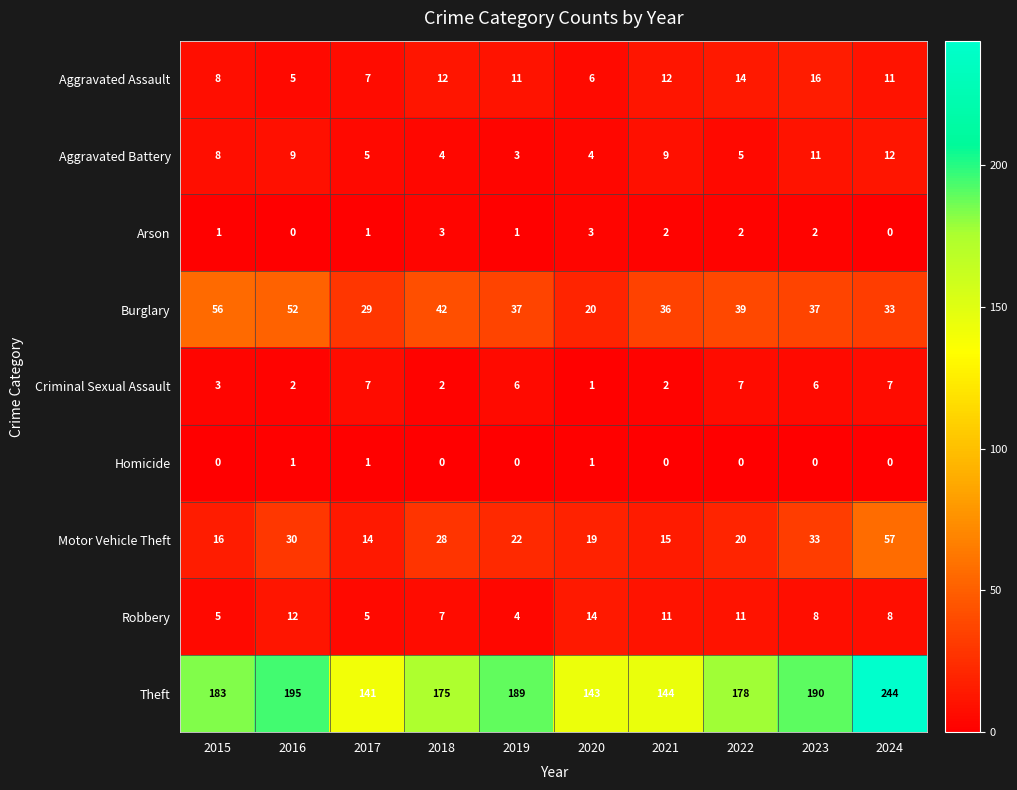

Where does the Motor Vehicle Theft series first go above 22?

2016